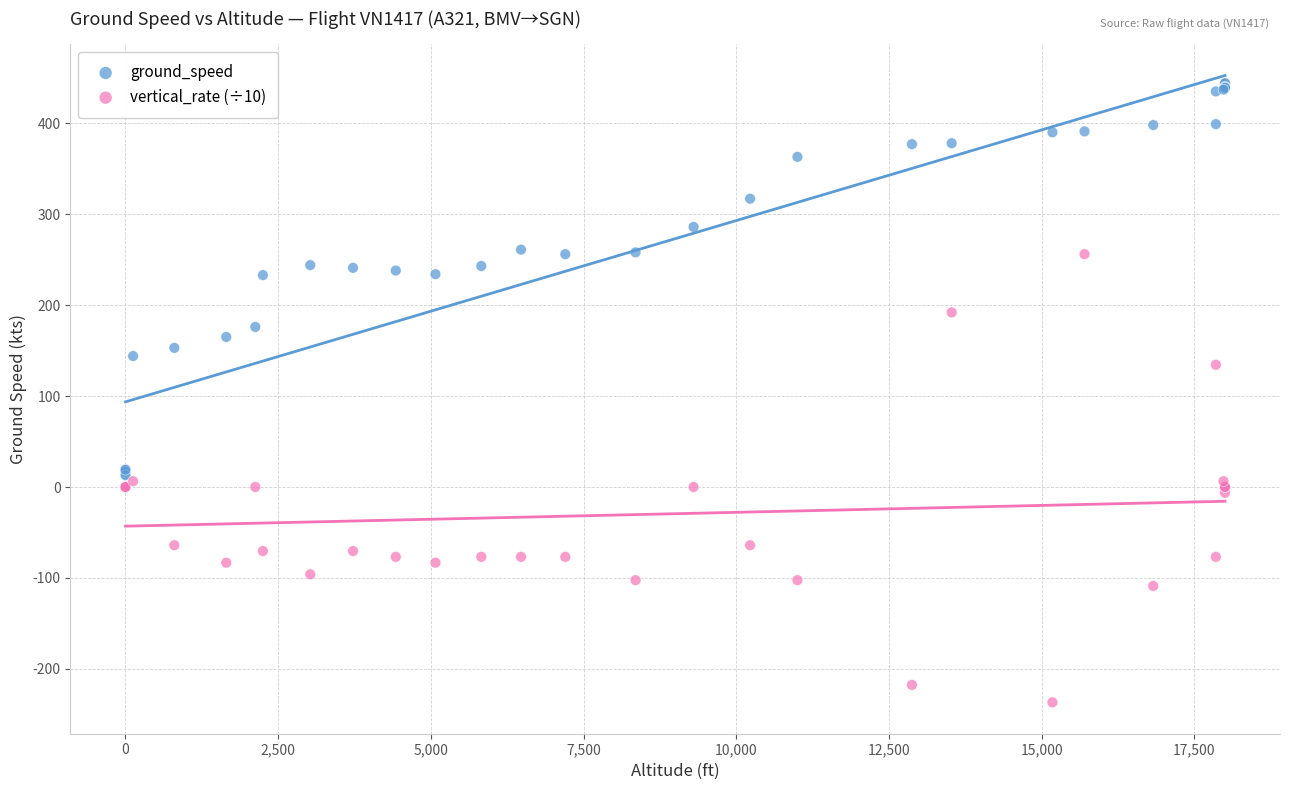

What are all the series names shown in the legend?

ground_speed, vertical_rate (÷10)